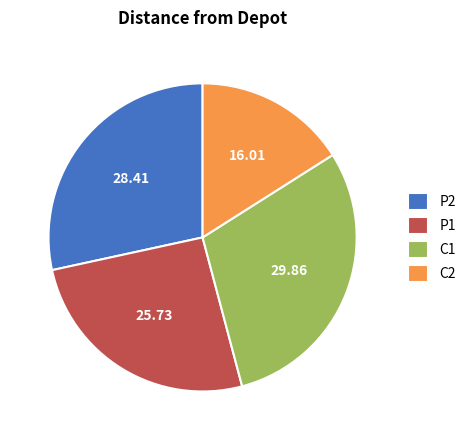

Is there any slice that represents more than half of the pie?

No